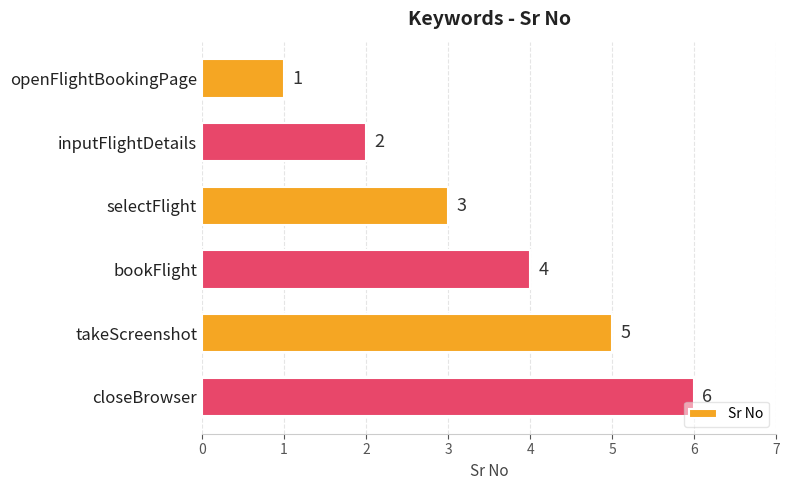

What is the approximate value at takeScreenshot?

5